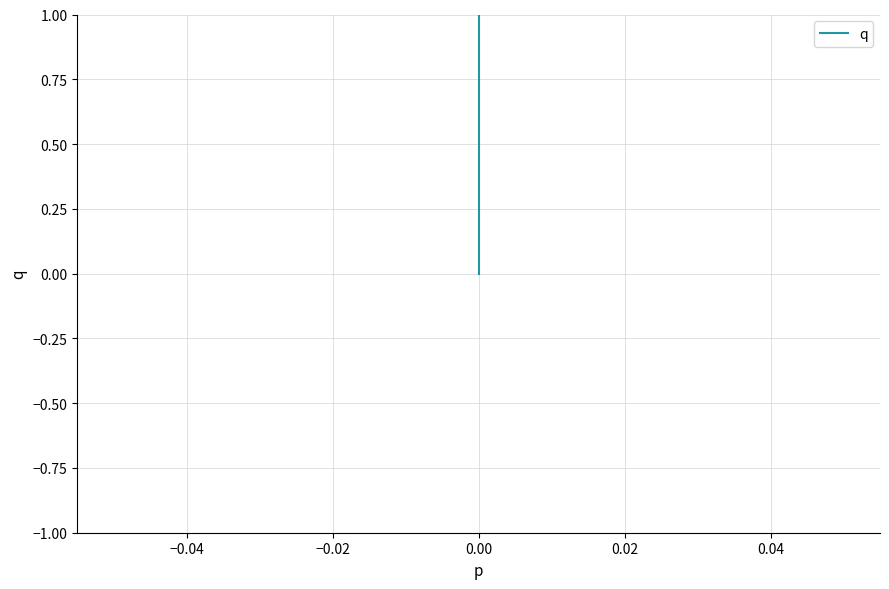

Count the number of data series in this chart.

1